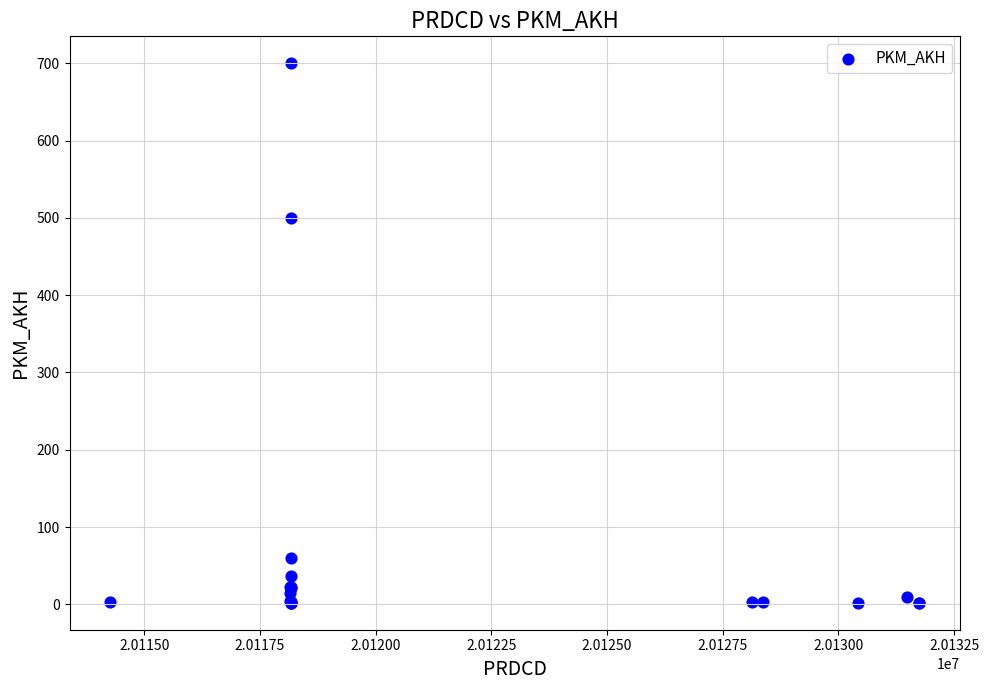

What Y value in the scatter plot is closest to 351?

500